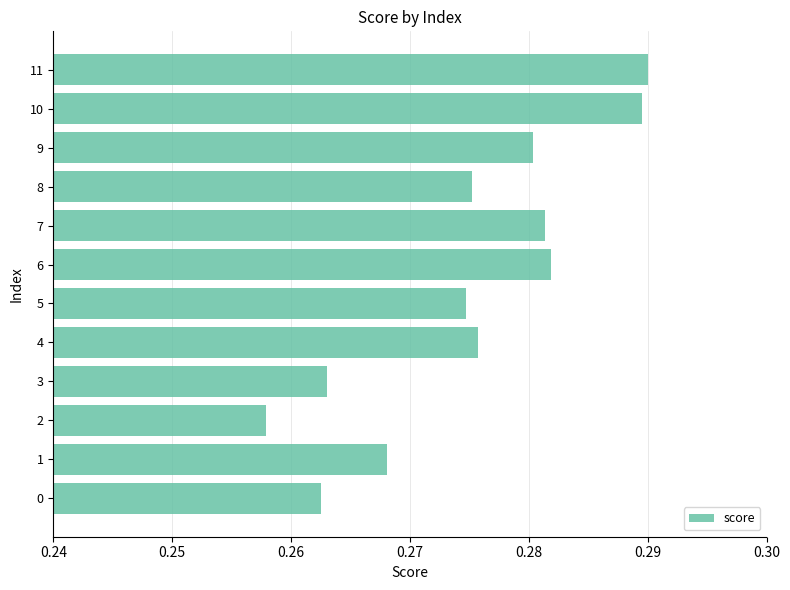

Between 6 and 8, which is larger?

6